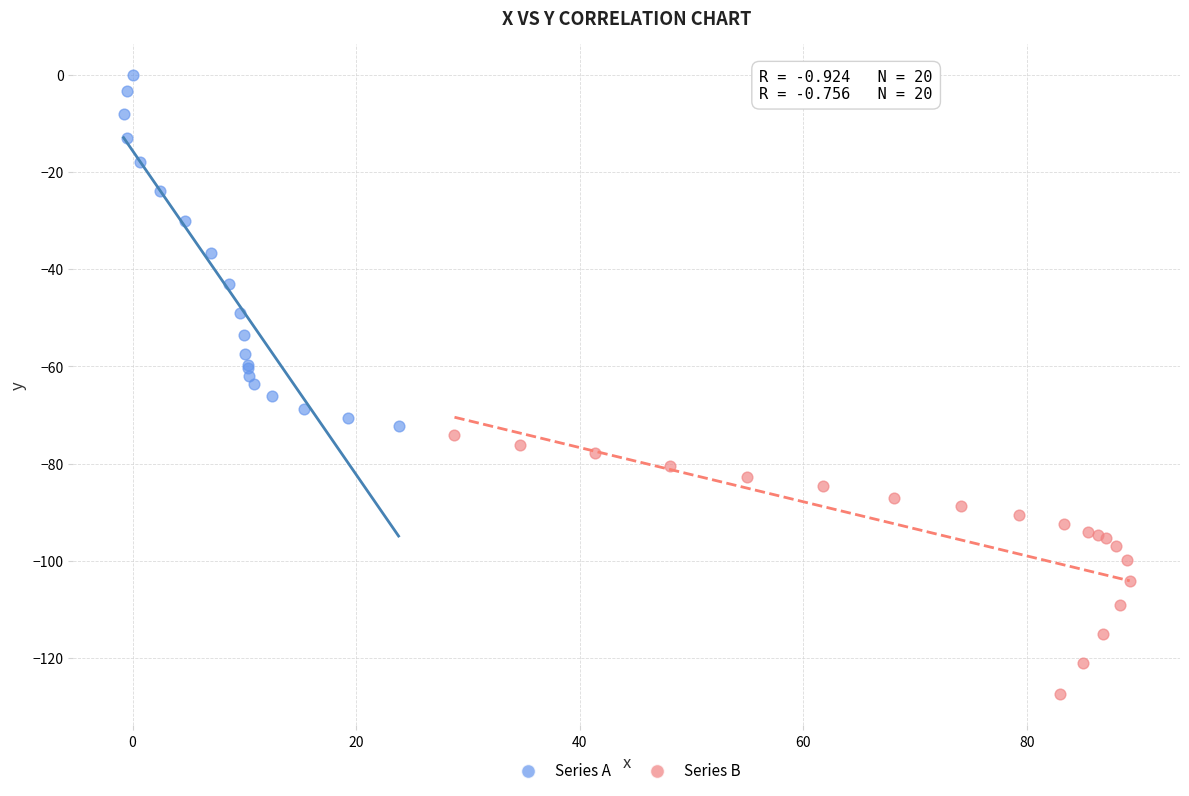

Which series has the largest Y range (max minus min)?

Series A